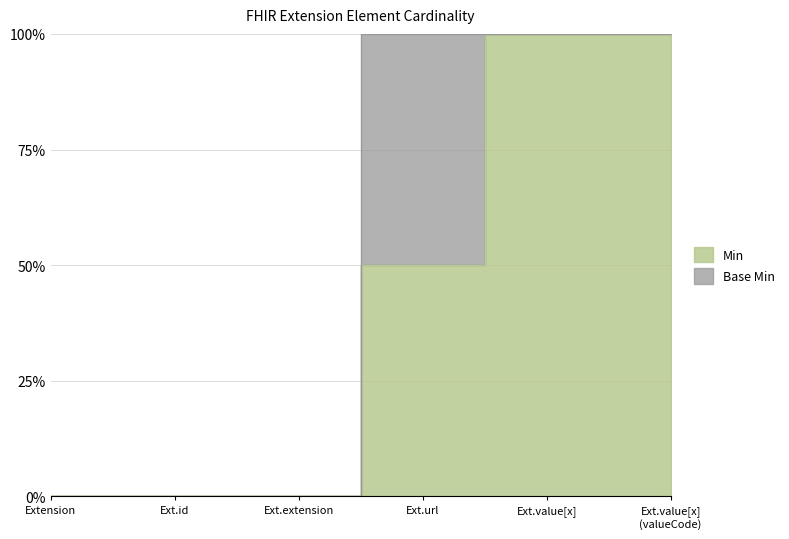

Is it true that the value at Ext.url is 133?

False